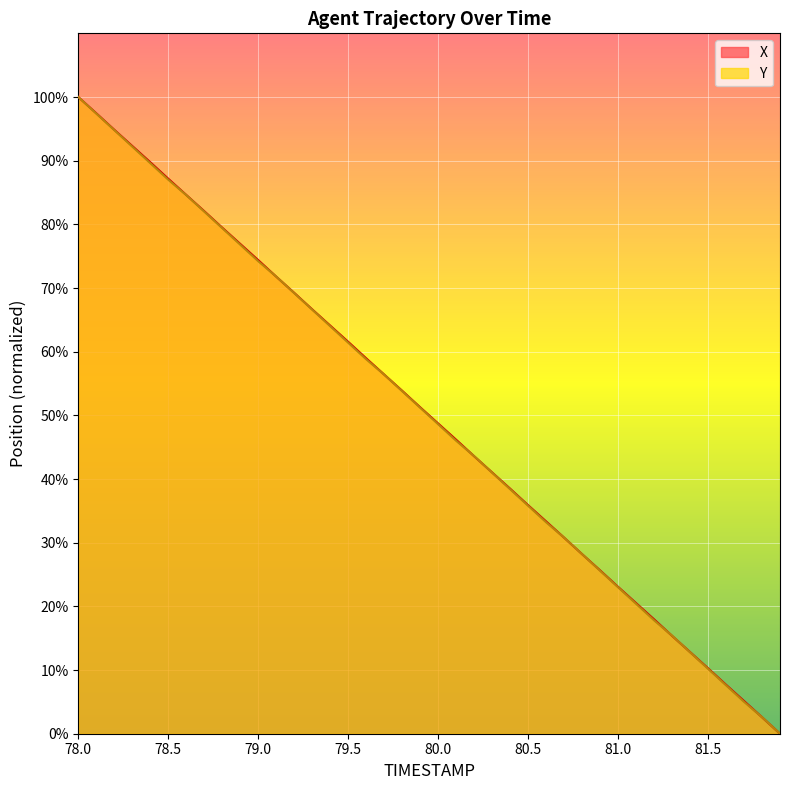

Which series changed the most between 78.7 and 79.3?

TIMESTAMP